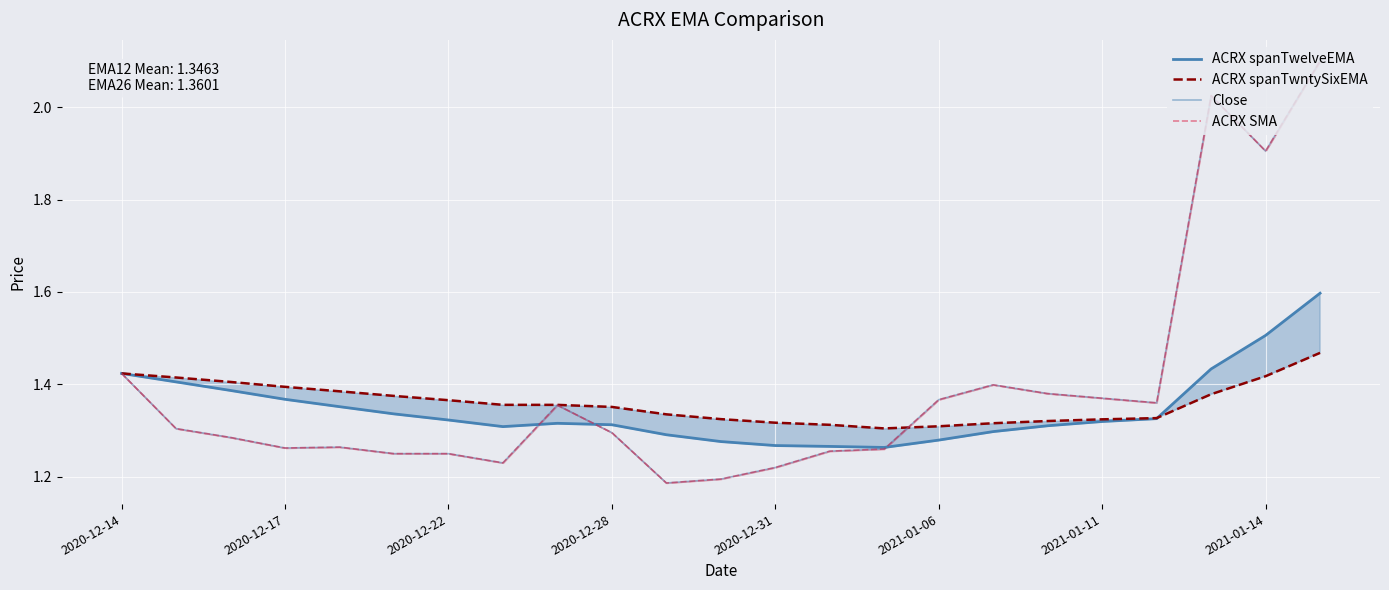

What is the value of the ACRX spanTwelveEMA point at the 1st from the left?

1.4